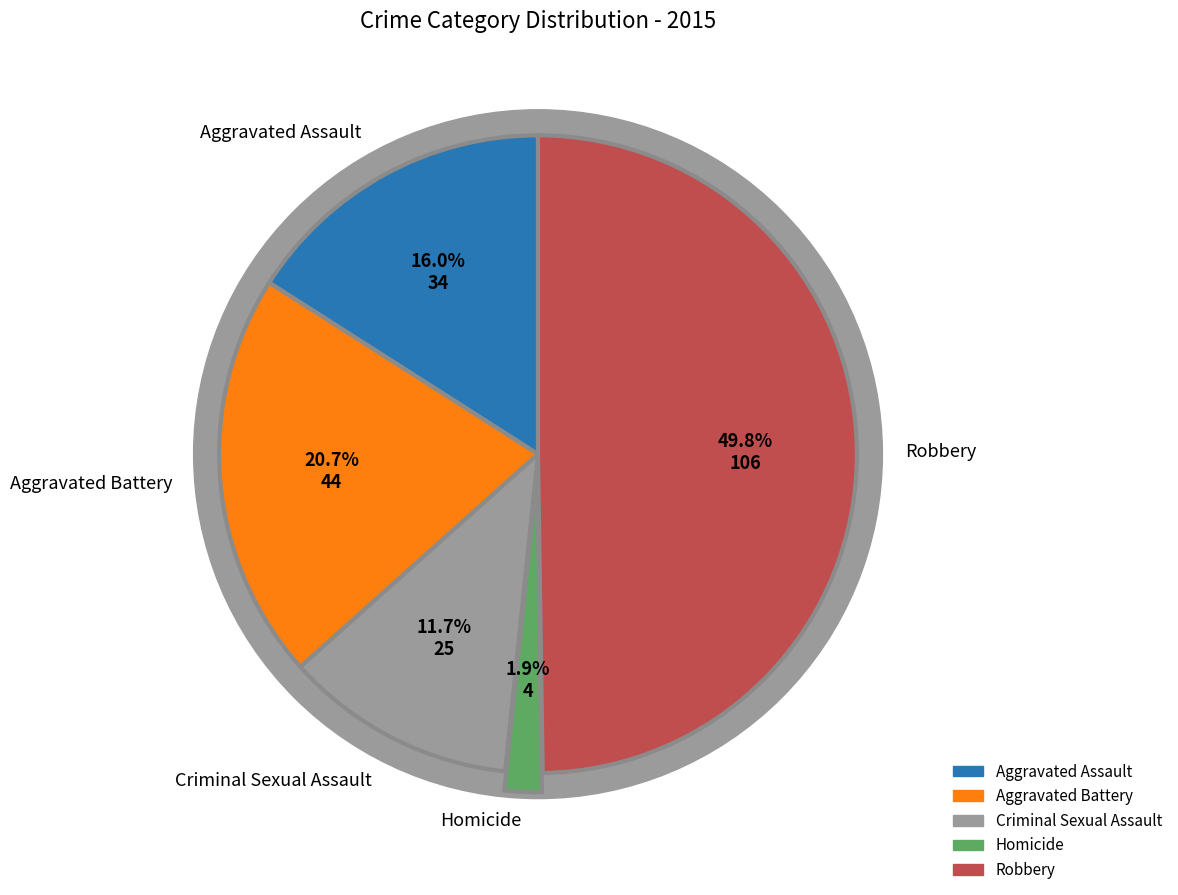

How many slices are in this pie chart?

5